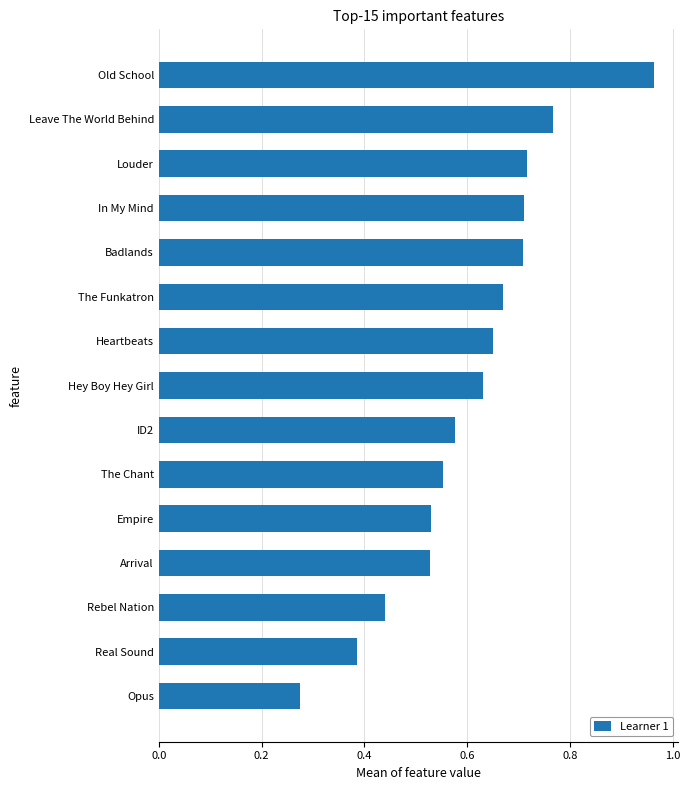

At which category does the chart reach its peak across all series?

Old School